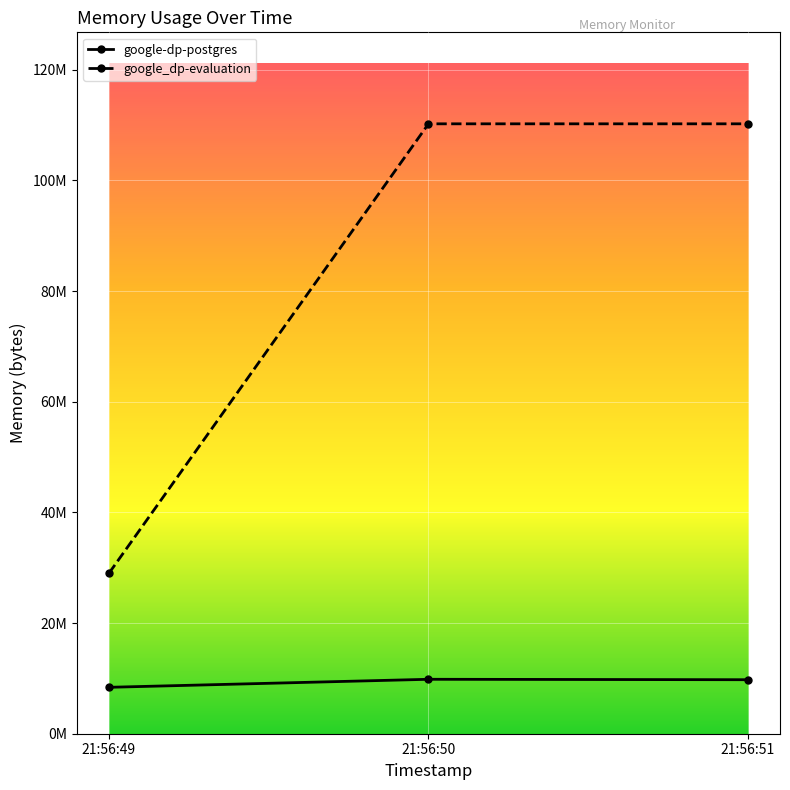

What is the sum of the google-dp-postgres values at 21:56:49 and 21:56:50?

18227200